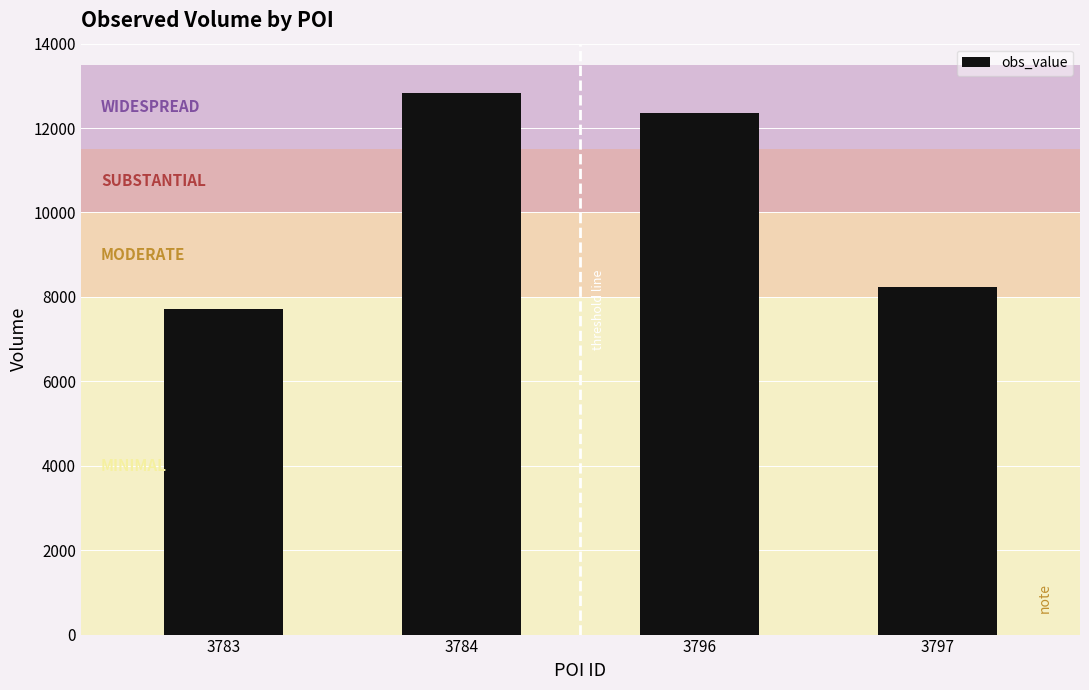

Where is the data nearest to the value 10267?

3797